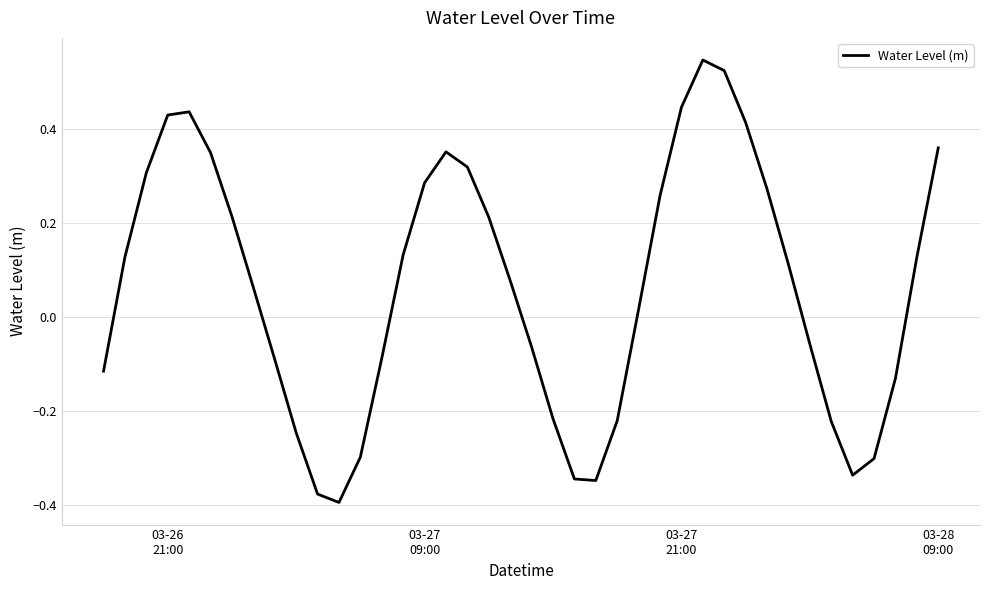

How many lines are shown in the chart?

1